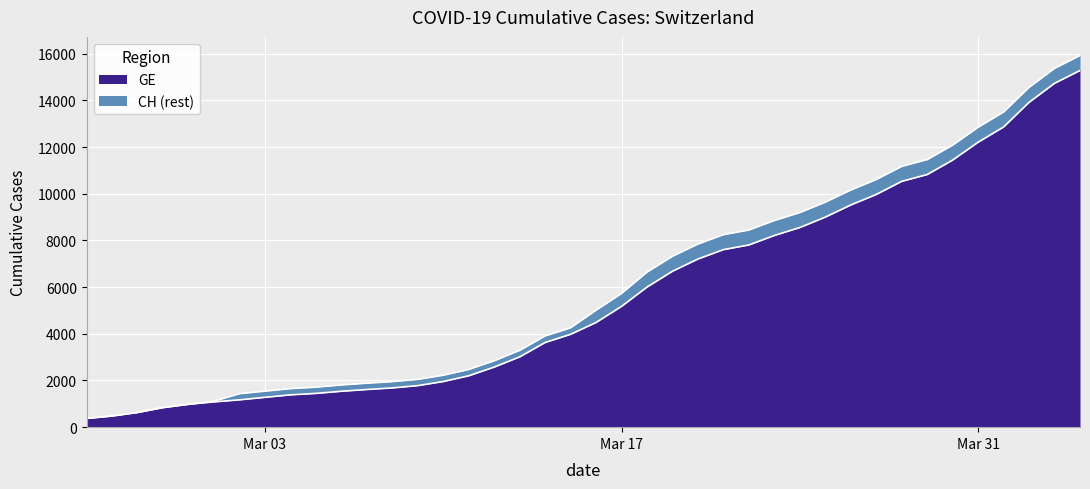

What is the value of the CH point at the 2nd from the left?

479